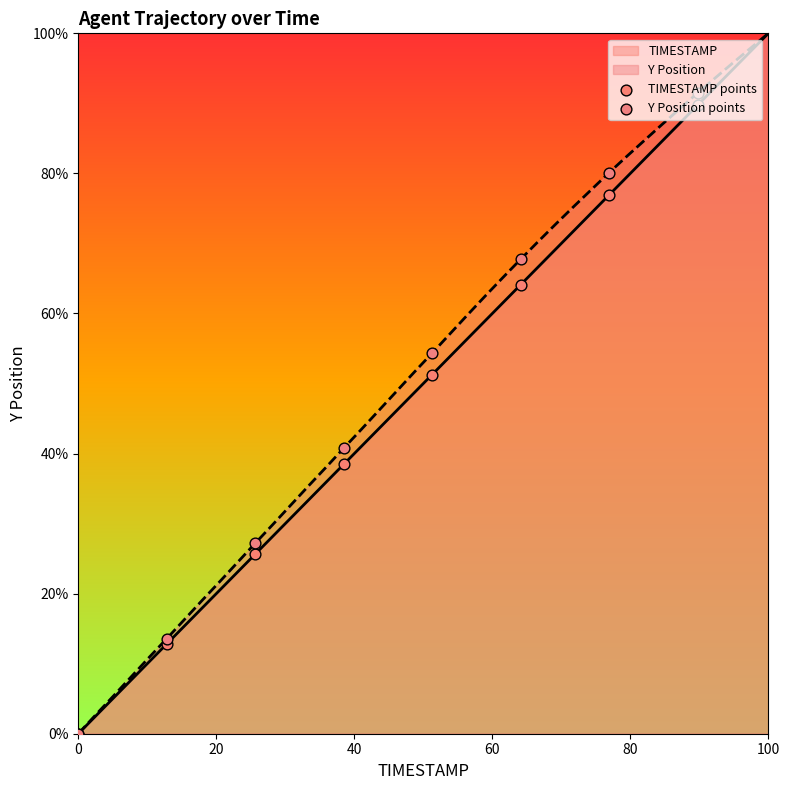

At which category is the sum across all series the highest?

100